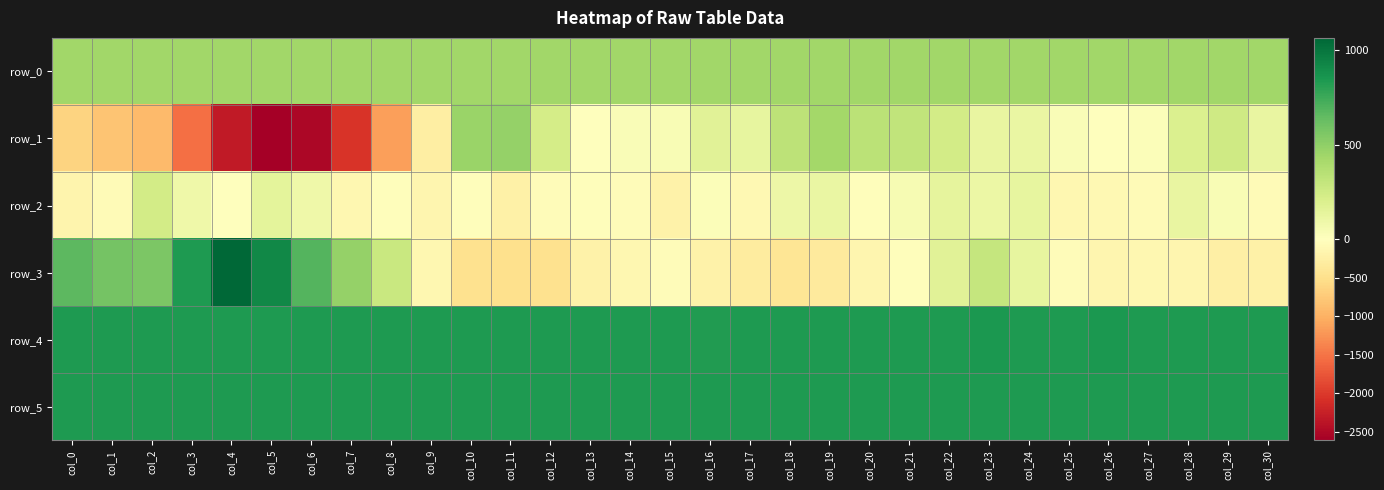

Which series has the largest range (max minus min)?

row_1